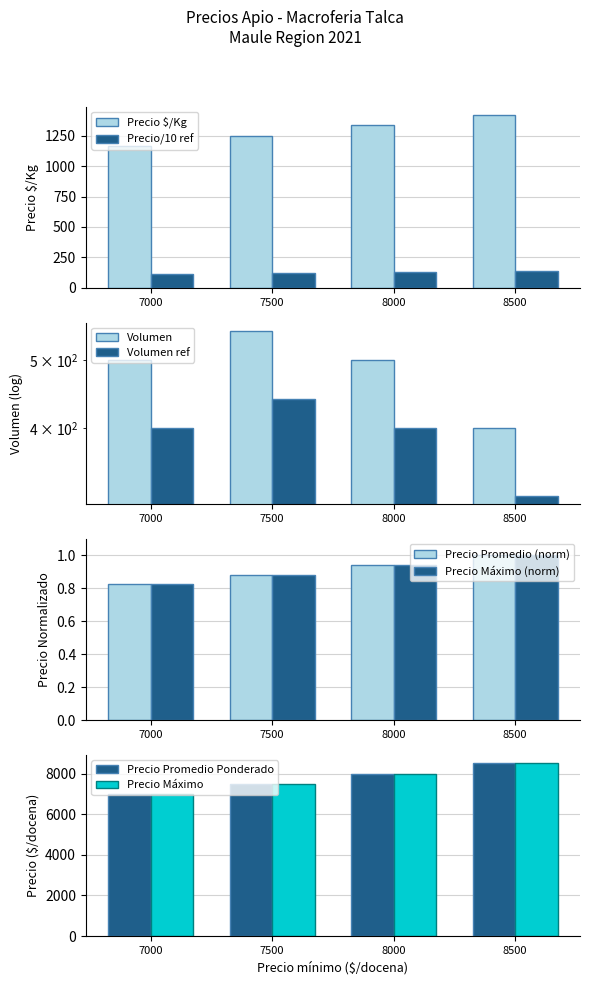

Is the value of Precio Máximo (norm) at 8000 greater than the value of Precio Promedio (norm) at 8500?

No